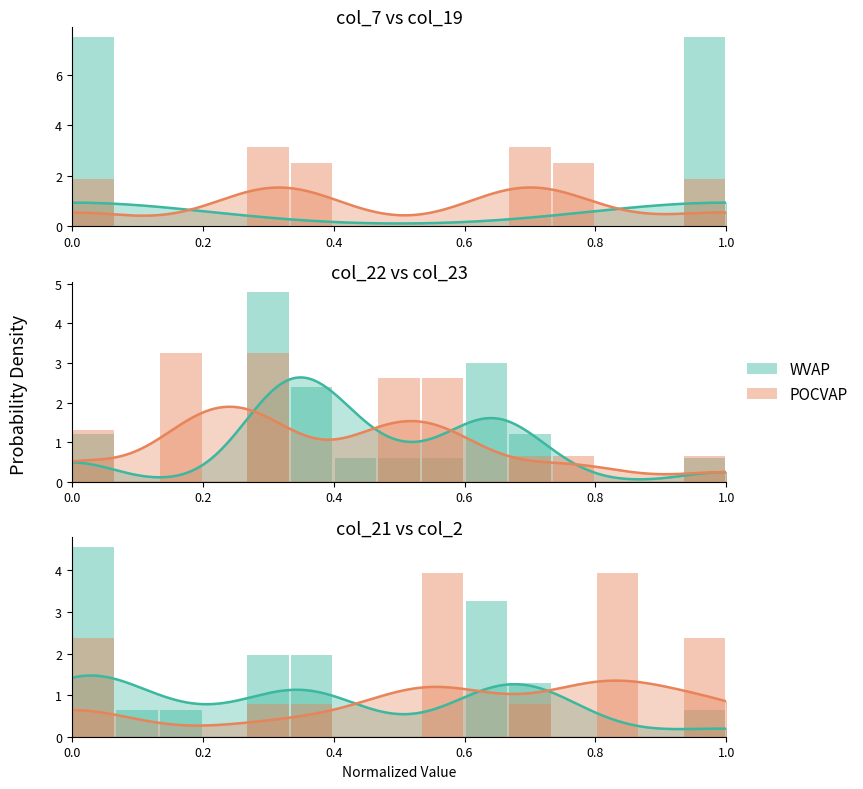

True or false: POCVAP has a value of -1.7 at 9.

False